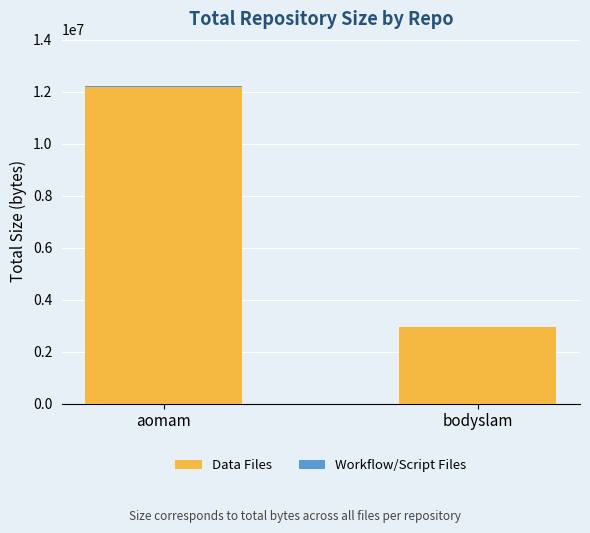

At which label is Data Files closest to 7573421?

bodyslam